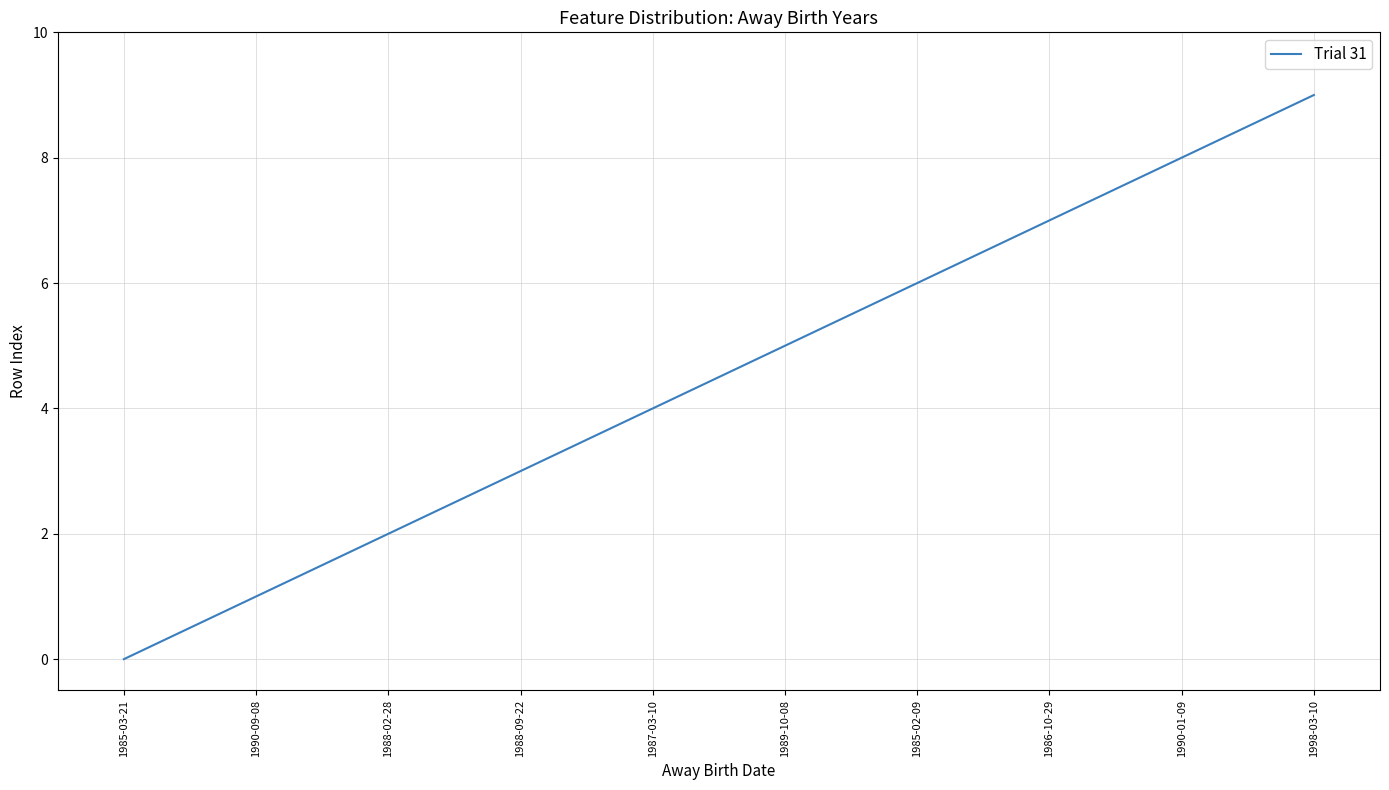

What is the difference between the maximum and minimum values?

9